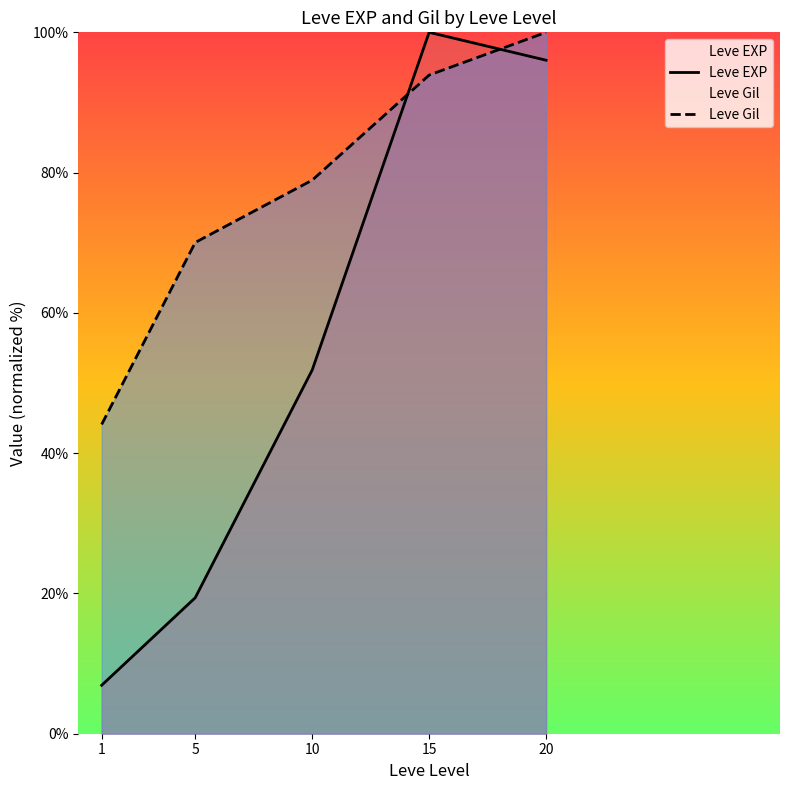

Reading left to right, list all the values displayed in this chart.

Leve EXP: 1=6.9	5=19.4	10=51.9	15=100.0	20=96.0
Leve Gil: 1=44.1	5=70.0	10=78.9	15=93.9	20=100.0